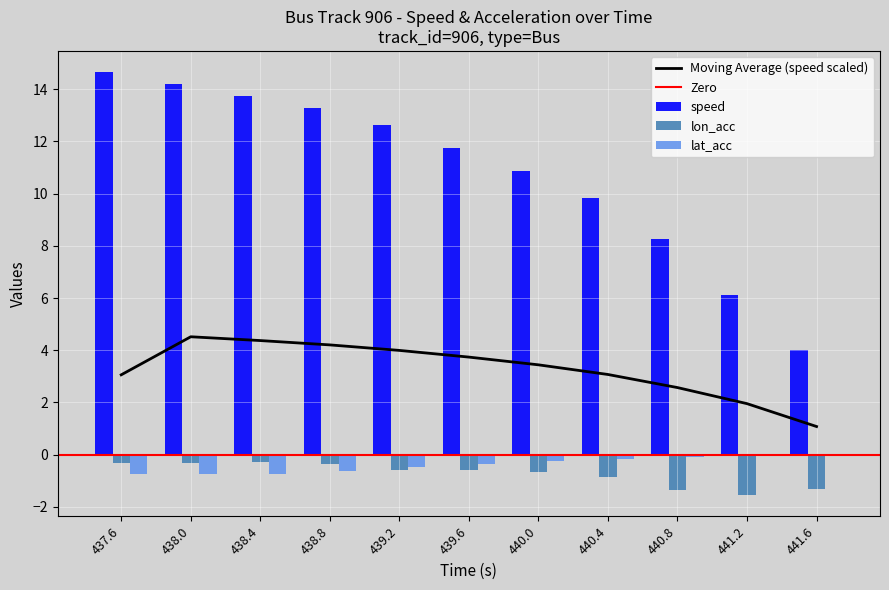

Rank the series by their maximum value, from highest to lowest.

speed, lat_acc, lon_acc